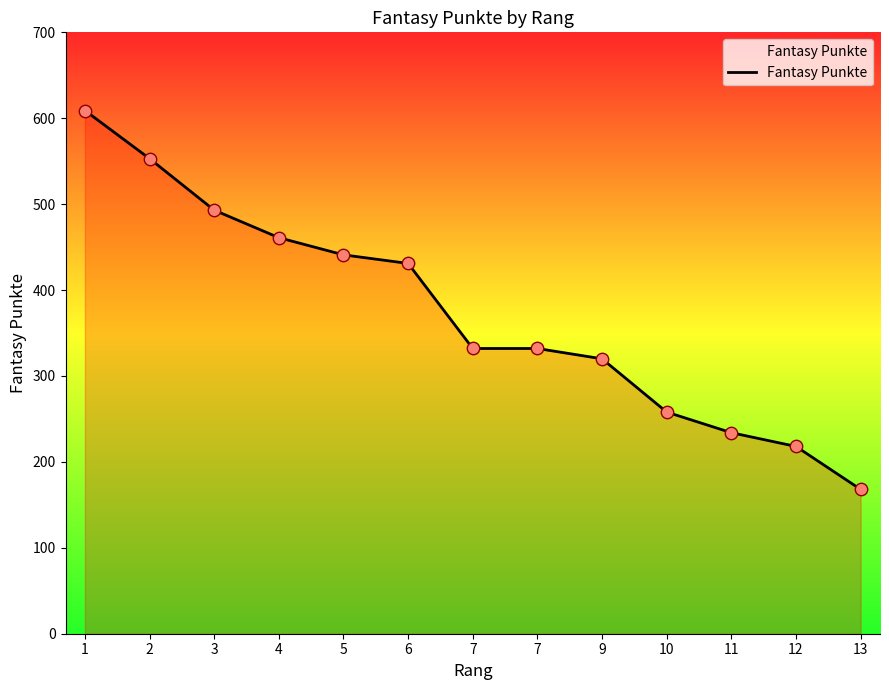

Which has a higher value, 10 or 2?

2